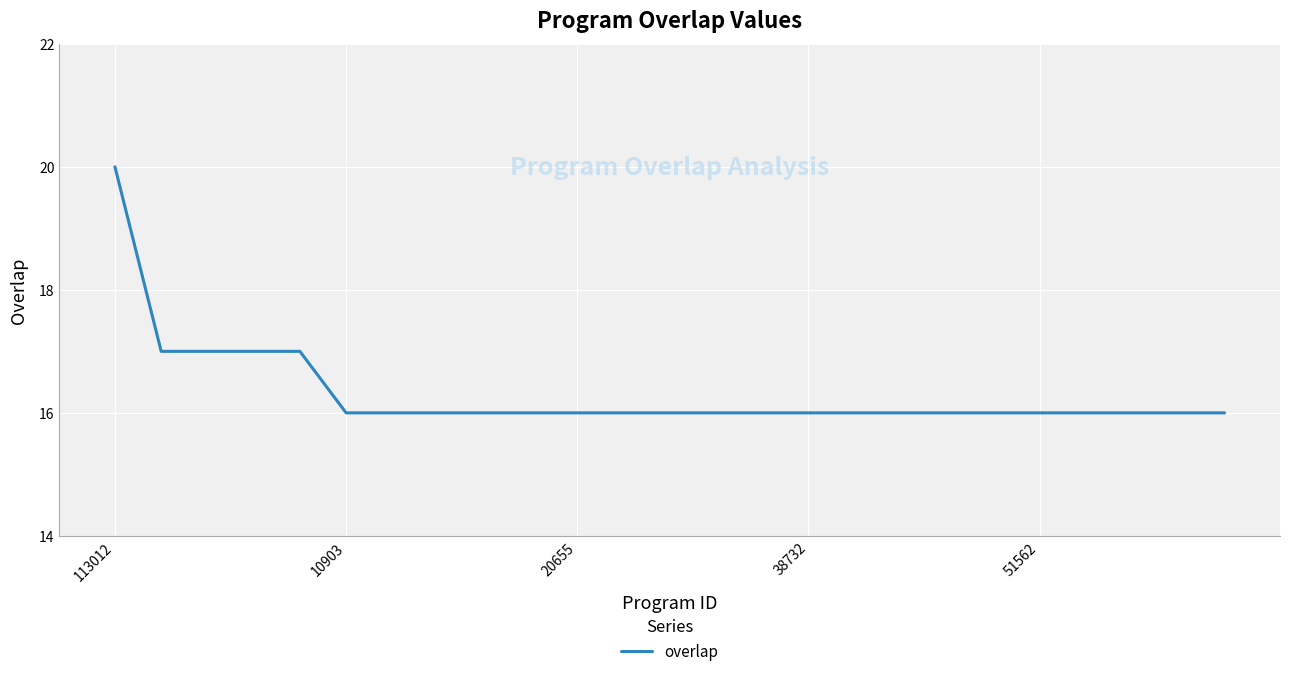

What is the difference between the maximum and minimum values?

4